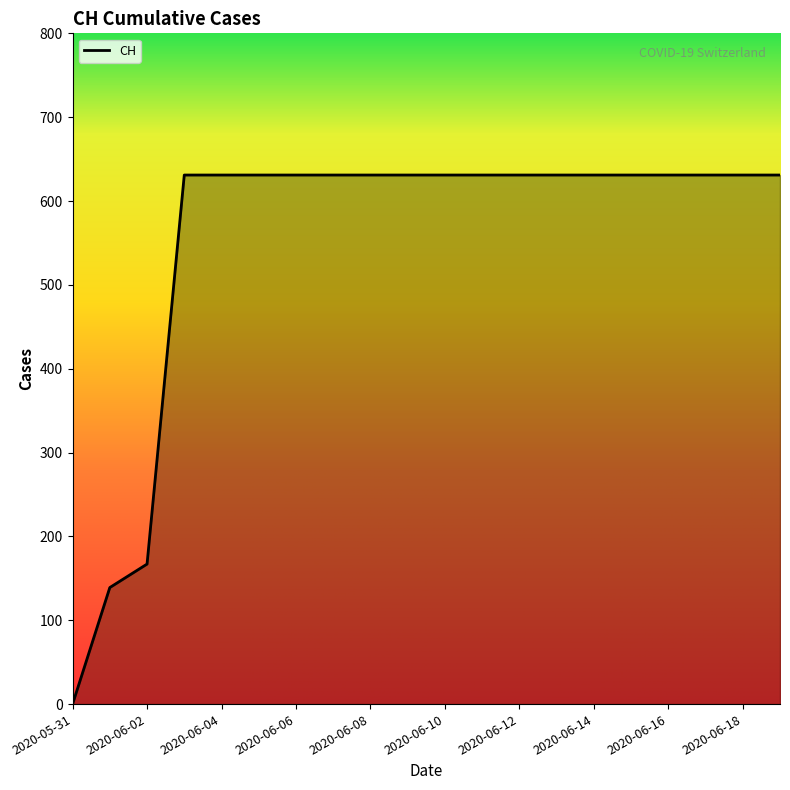

What is the difference between the maximum and minimum values?

631